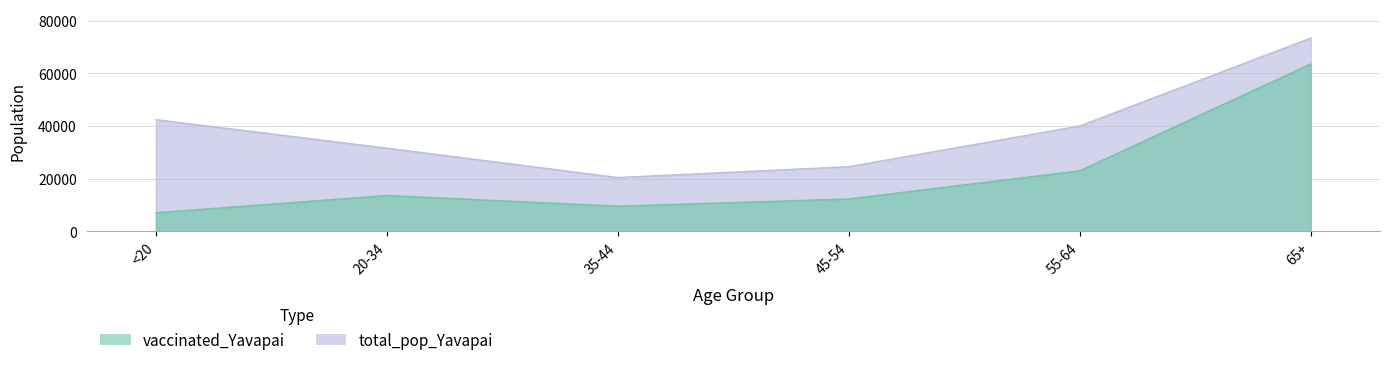

At how many categories does at least one series exceed 41569?

2